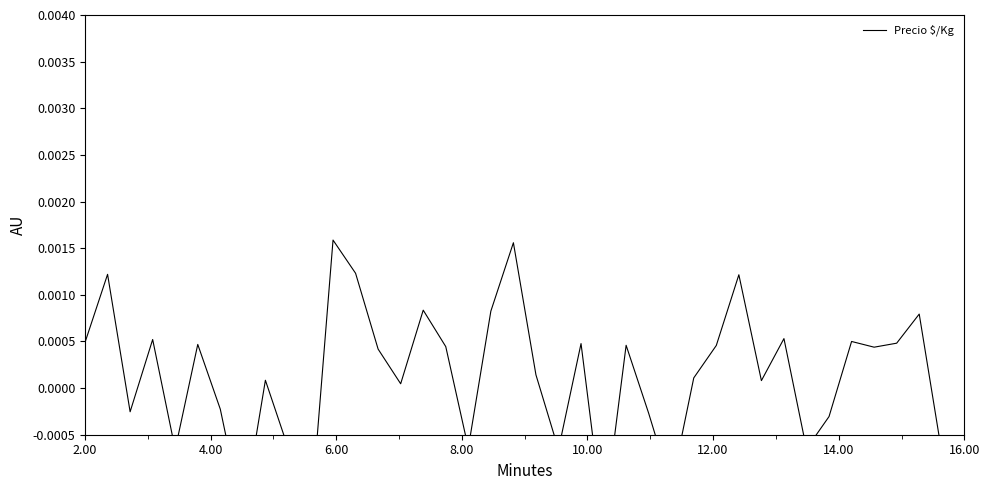

What position from the left is 14?

15